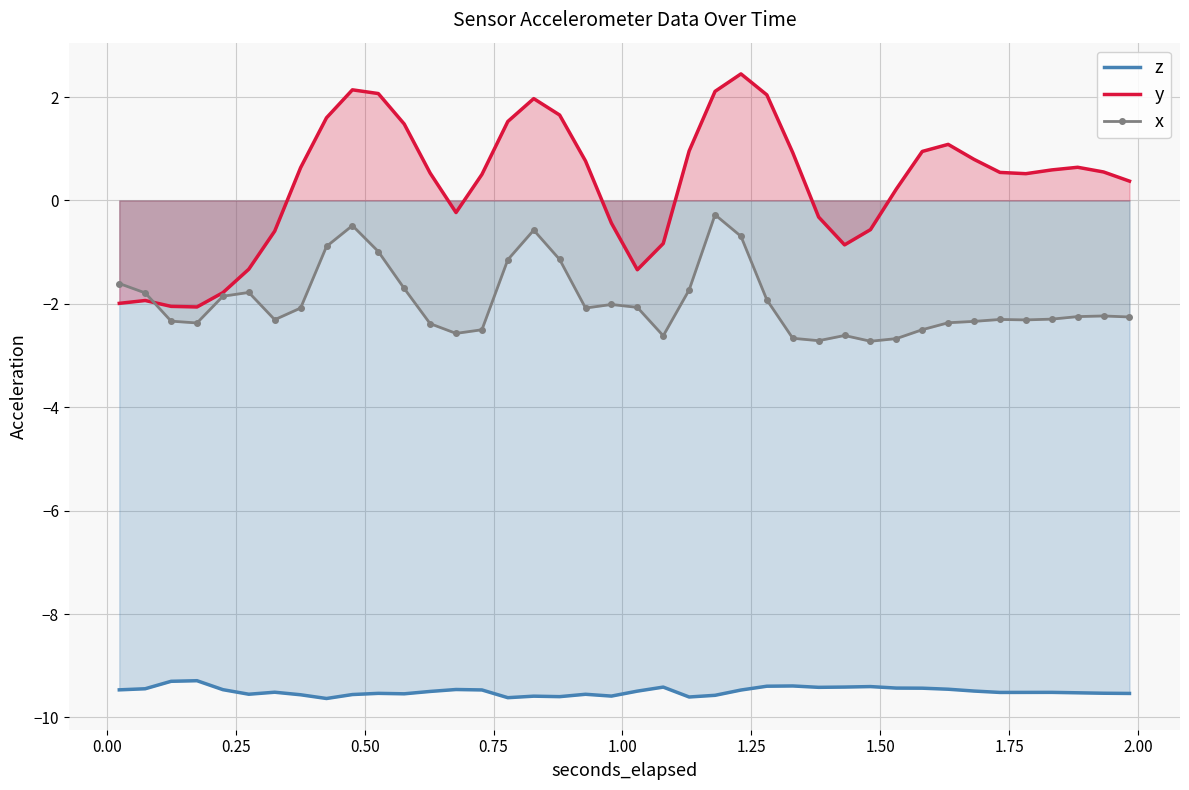

Which series has the largest total across all categories?

y